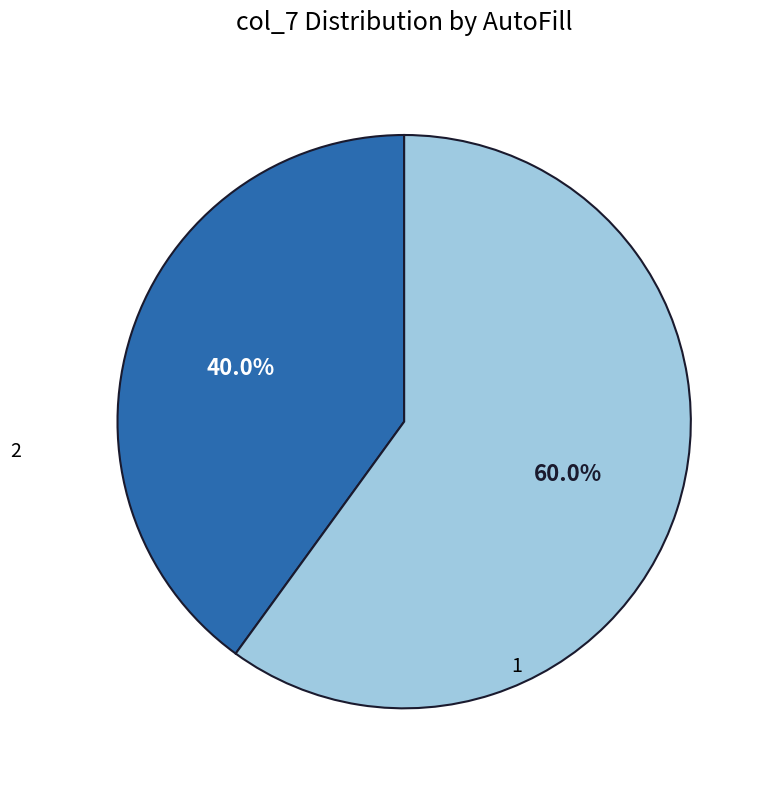

Is there a majority slice in this chart?

Yes